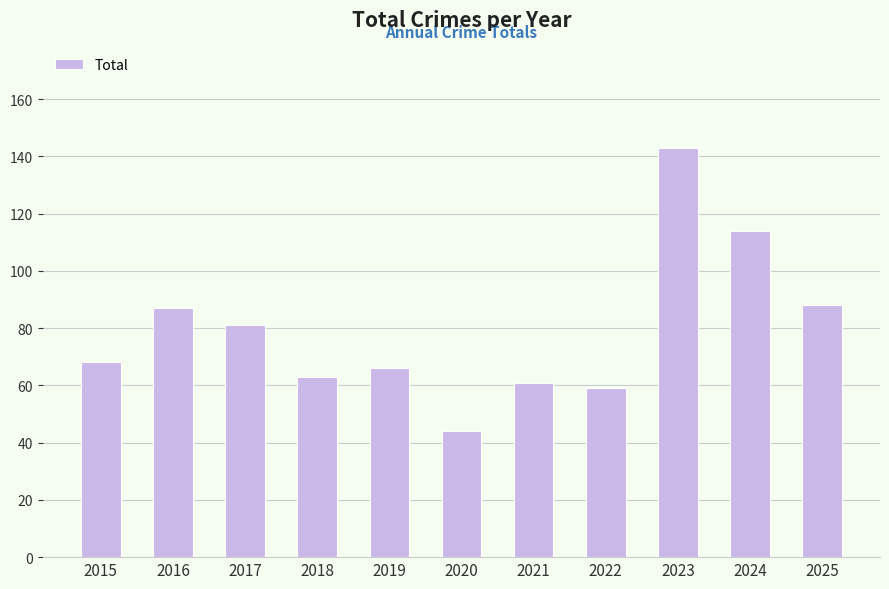

What value does the data have at 2017, to the nearest 10?

80